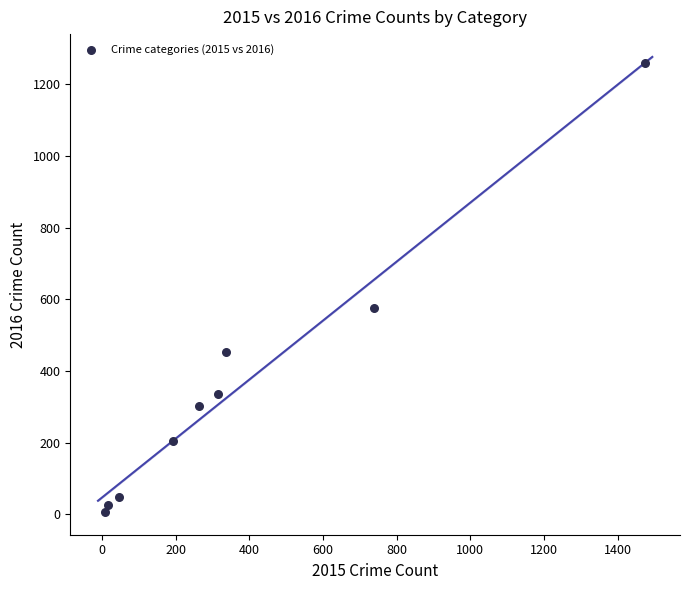

What Y value in the scatter plot is closest to 633?

576